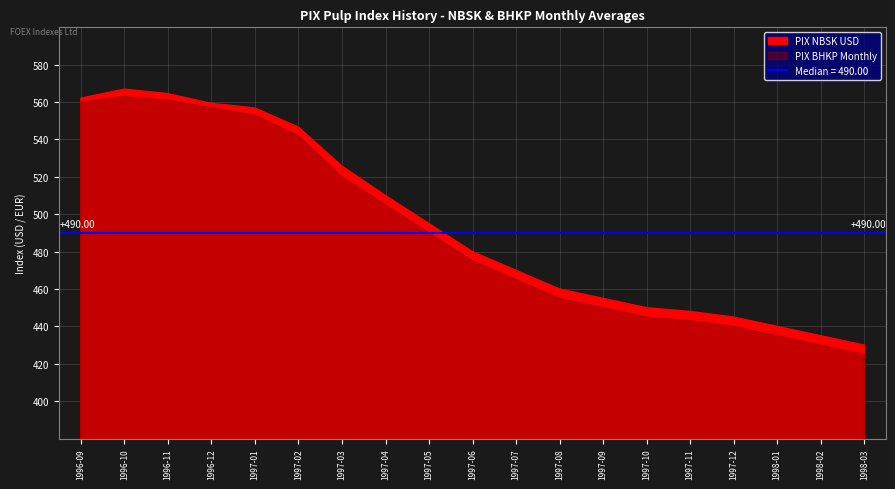

Is the value of PIX NBSK USD at 1997-01 greater than the value of PIX BHKP Monthly at 1996-12?

No